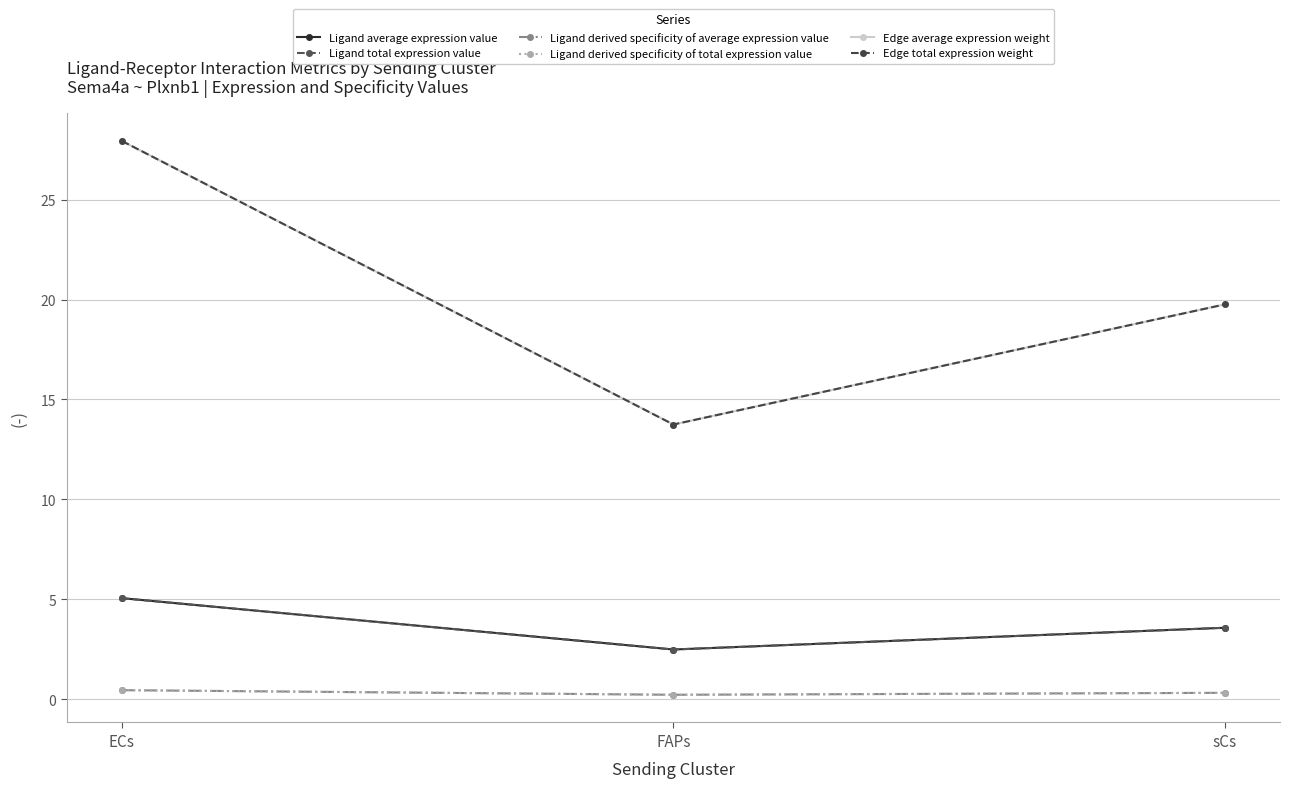

Is it true that Edge average expression weight equals 13.7 at FAPs?

True